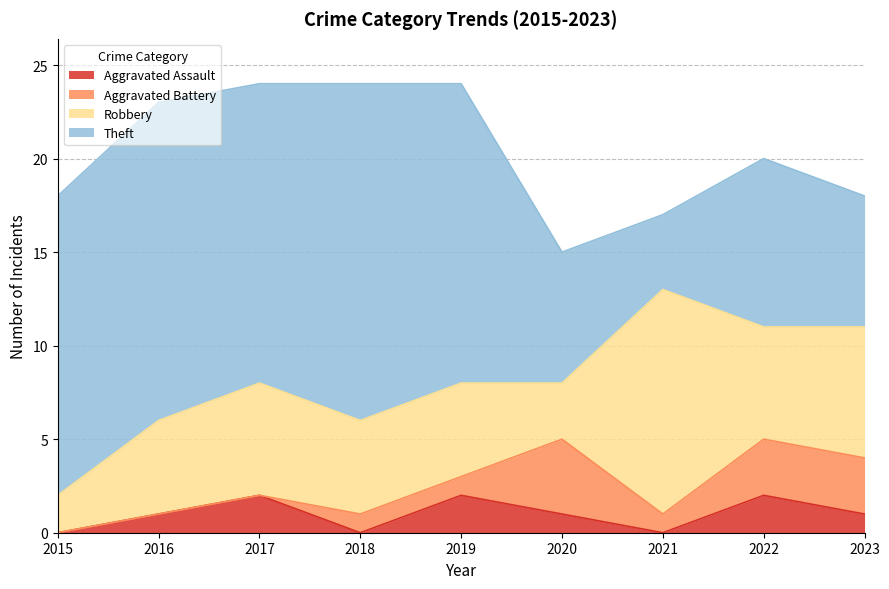

Reading right to left, what are all the values shown in this chart?

Aggravated Assault: 2023=1	2022=2	2021=0	2020=1	2019=2	2018=0	2017=2	2016=1	2015=0
Aggravated Battery: 2023=3	2022=3	2021=1	2020=4	2019=1	2018=1	2017=0	2016=0	2015=0
Robbery: 2023=7	2022=6	2021=12	2020=3	2019=5	2018=5	2017=6	2016=5	2015=2
Theft: 2023=7	2022=9	2021=4	2020=7	2019=16	2018=18	2017=16	2016=17	2015=16